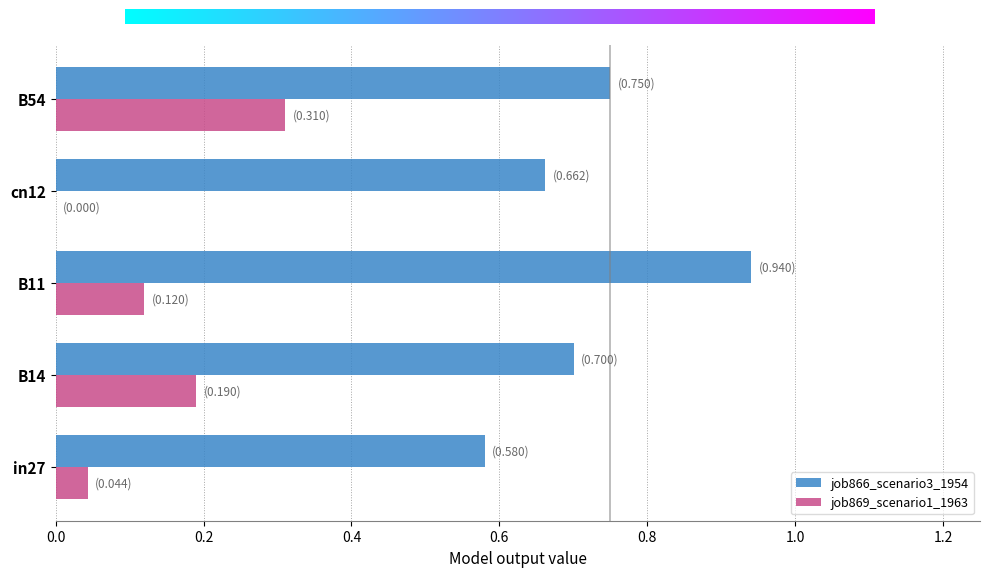

Is it true that job869_scenario1_1963 equals 0.1 at B54?

False